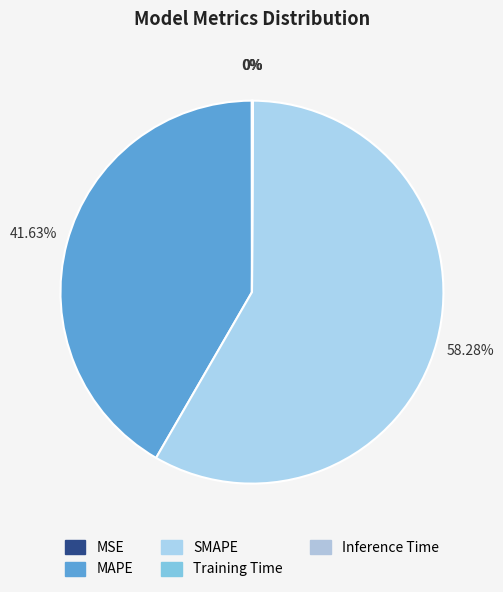

Rank the categories by value from lowest to highest.

MSE, Training Time, Inference Time, MAPE, SMAPE